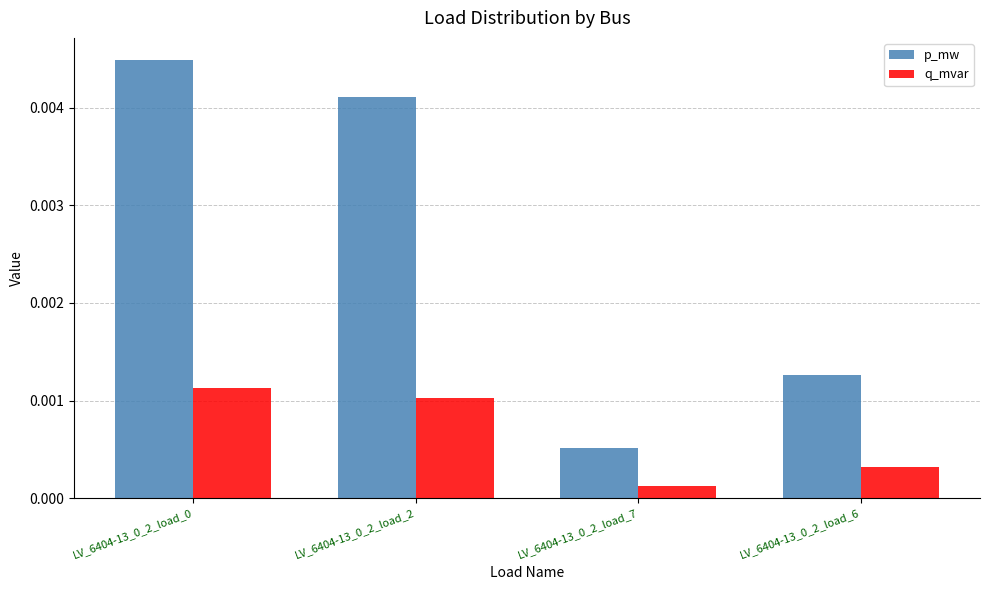

Count the q_mvar values in the range 0 to 1.

4